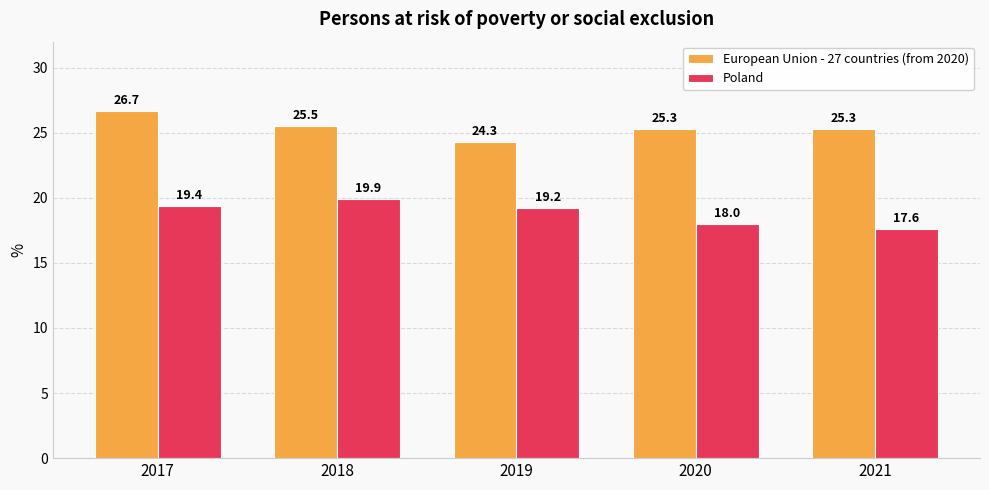

Reading left to right, transcribe all the data shown in this chart.

European Union - 27 countries (from 2020): 26.7	25.5	24.3	25.3	25.3
Poland: 19.4	19.9	19.2	18.0	17.6